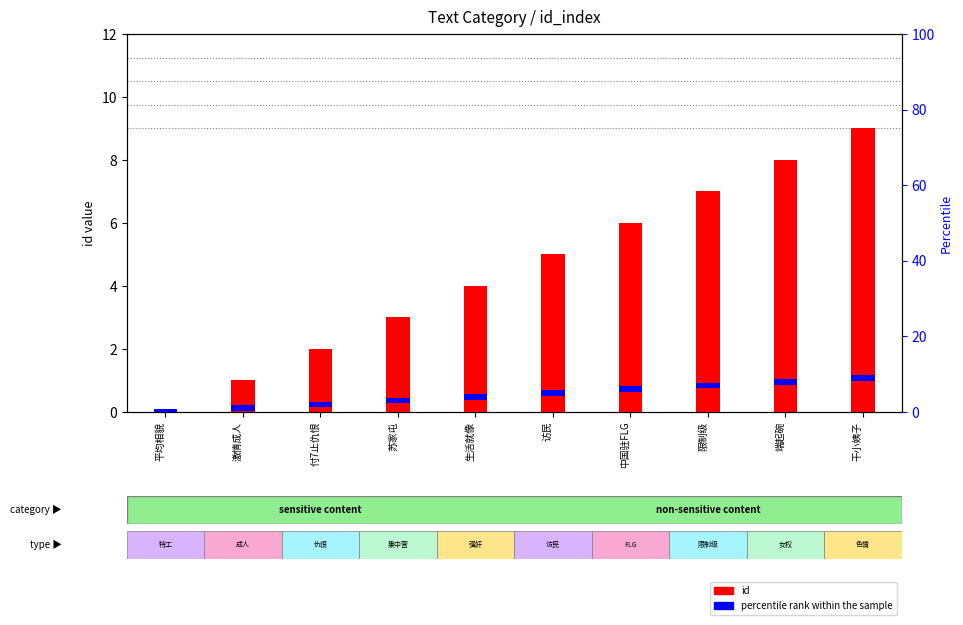

How many bars are there in each group?

2